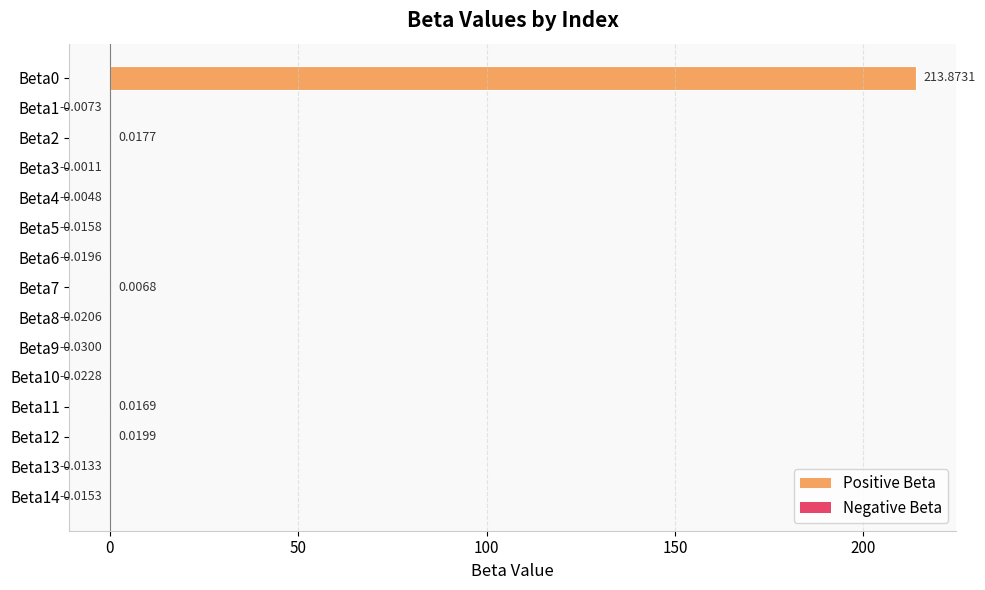

Which has a higher value, Beta11 or Beta10?

Beta11